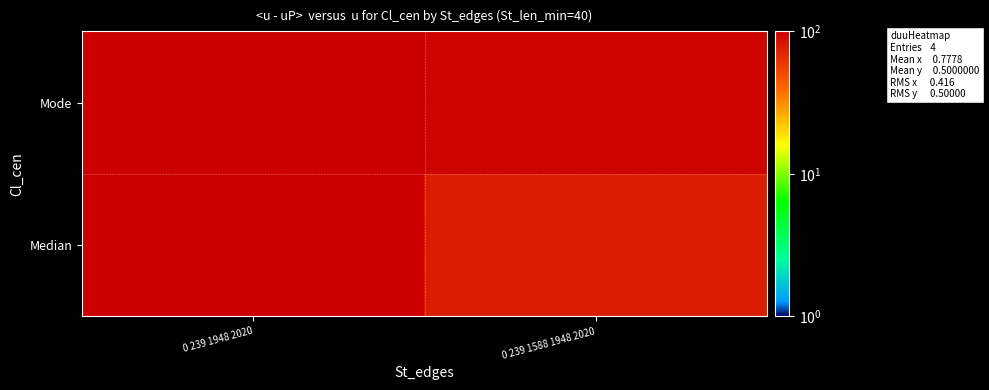

At how many categories does at least one series exceed 81?

2